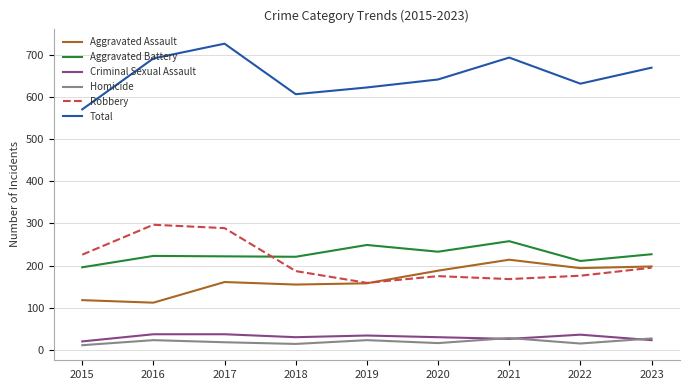

What is the spread (max minus min) of values at 2019?

600